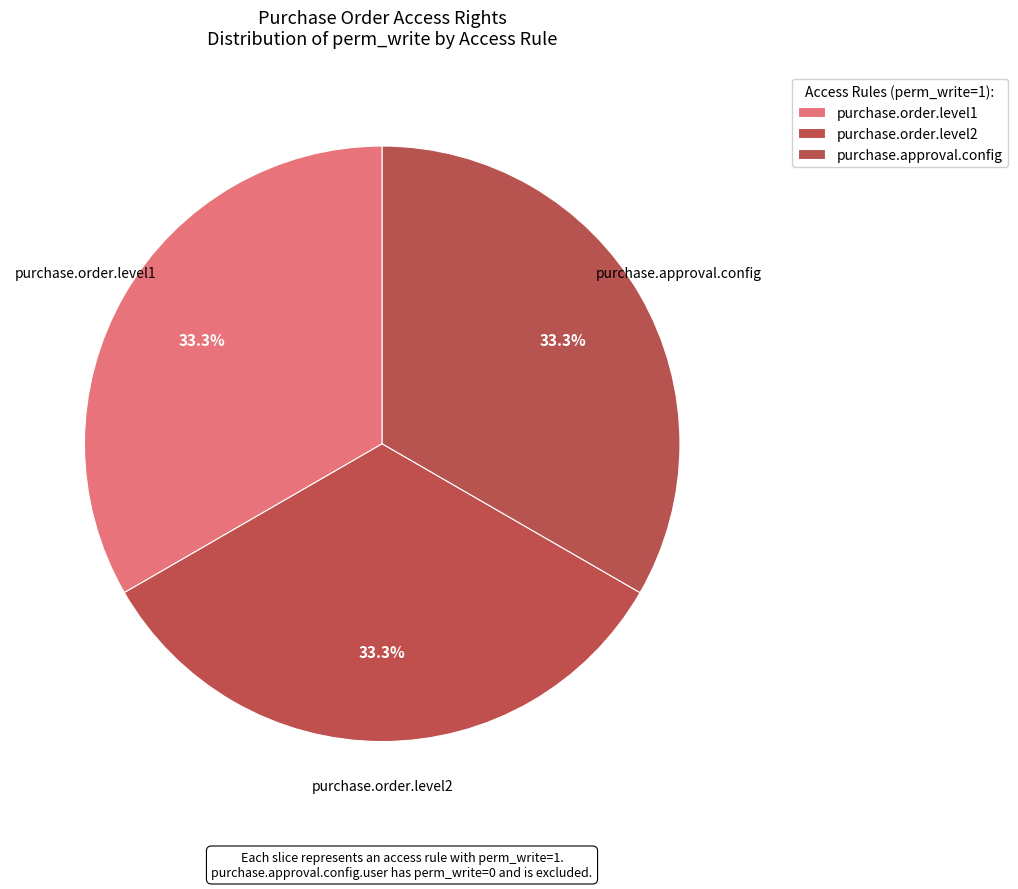

Between purchase.approval.config and purchase.order.level1, which is larger?

purchase.approval.config